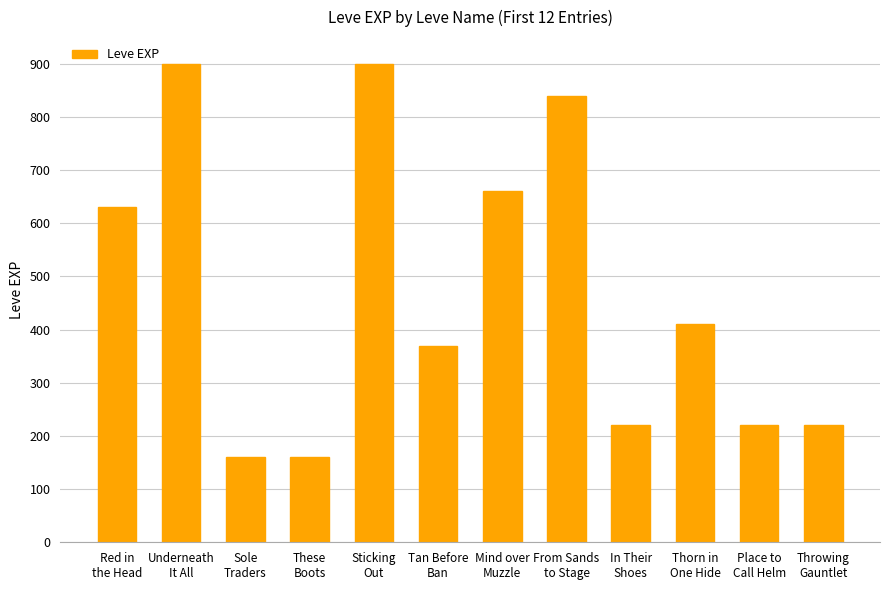

Reading left to right, what are all the values shown in this chart?

630	900	160	160	900	370	660	840	220	410	220	220